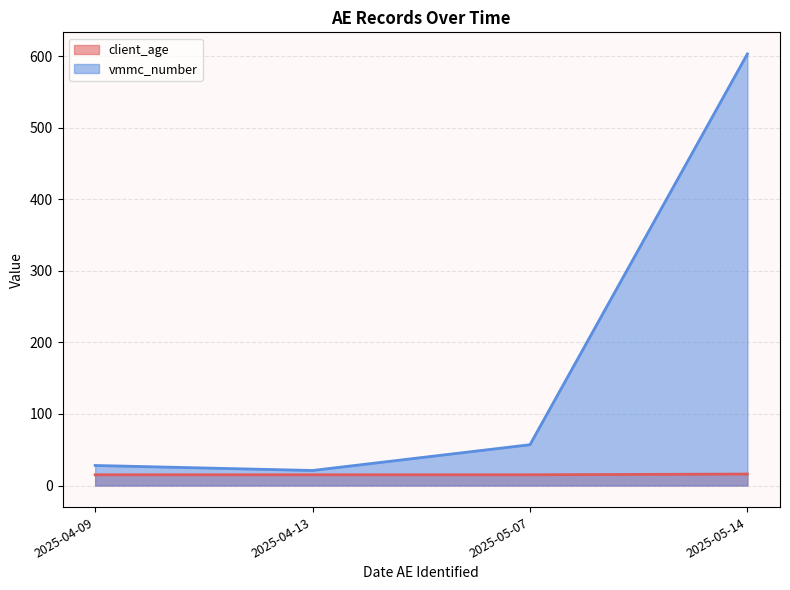

What is the difference between the highest and lowest values at 2025-04-09?

13